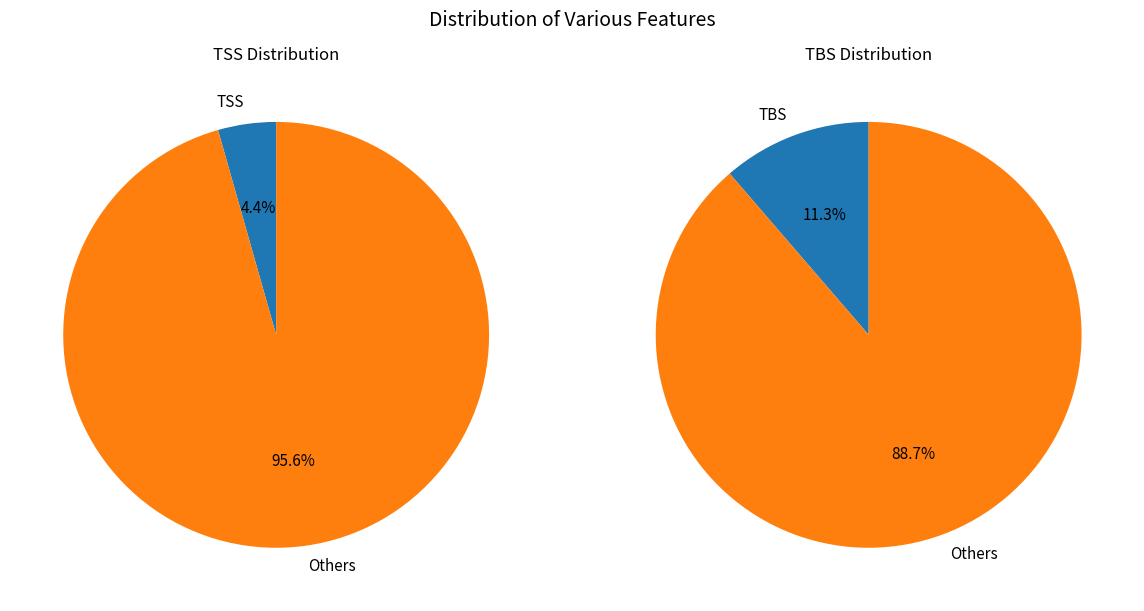

Is there a majority slice in this chart?

Yes